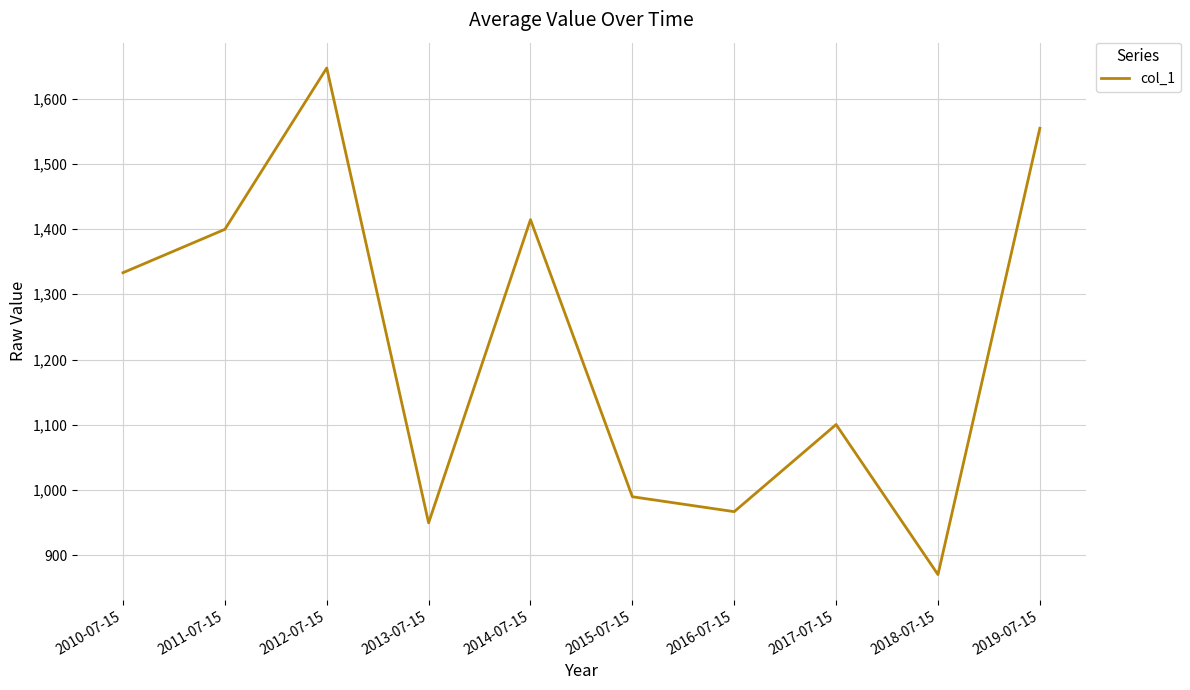

At which label does the data first exceed 1333?

2010-07-15